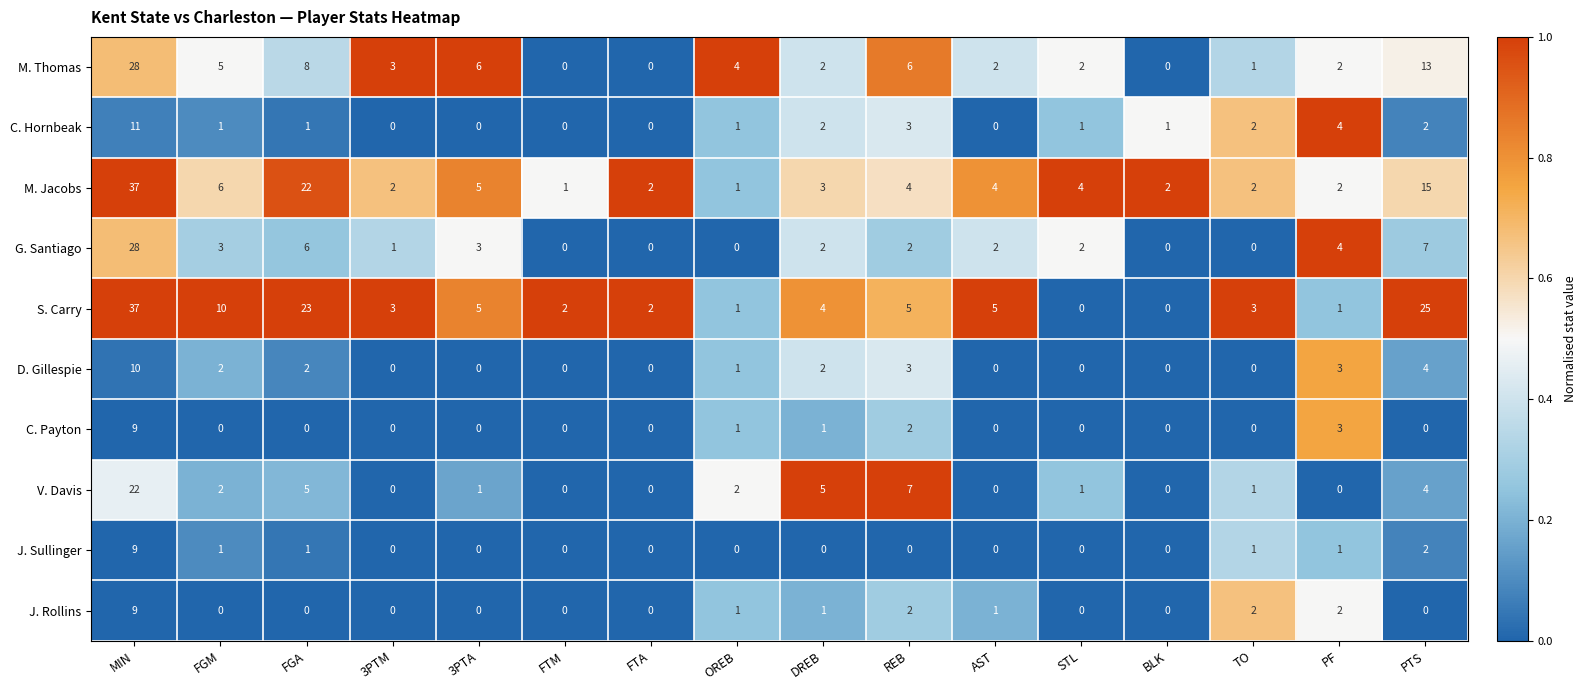

At which category is the sum across all series the highest?

MIN